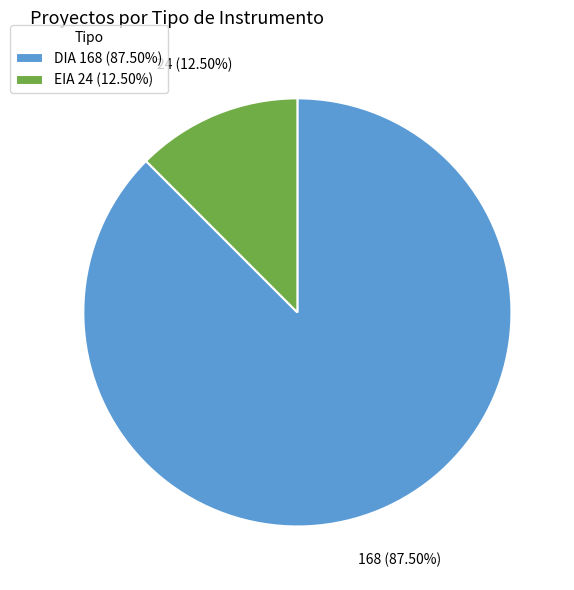

Rank the categories by value from highest to lowest.

DIA, EIA